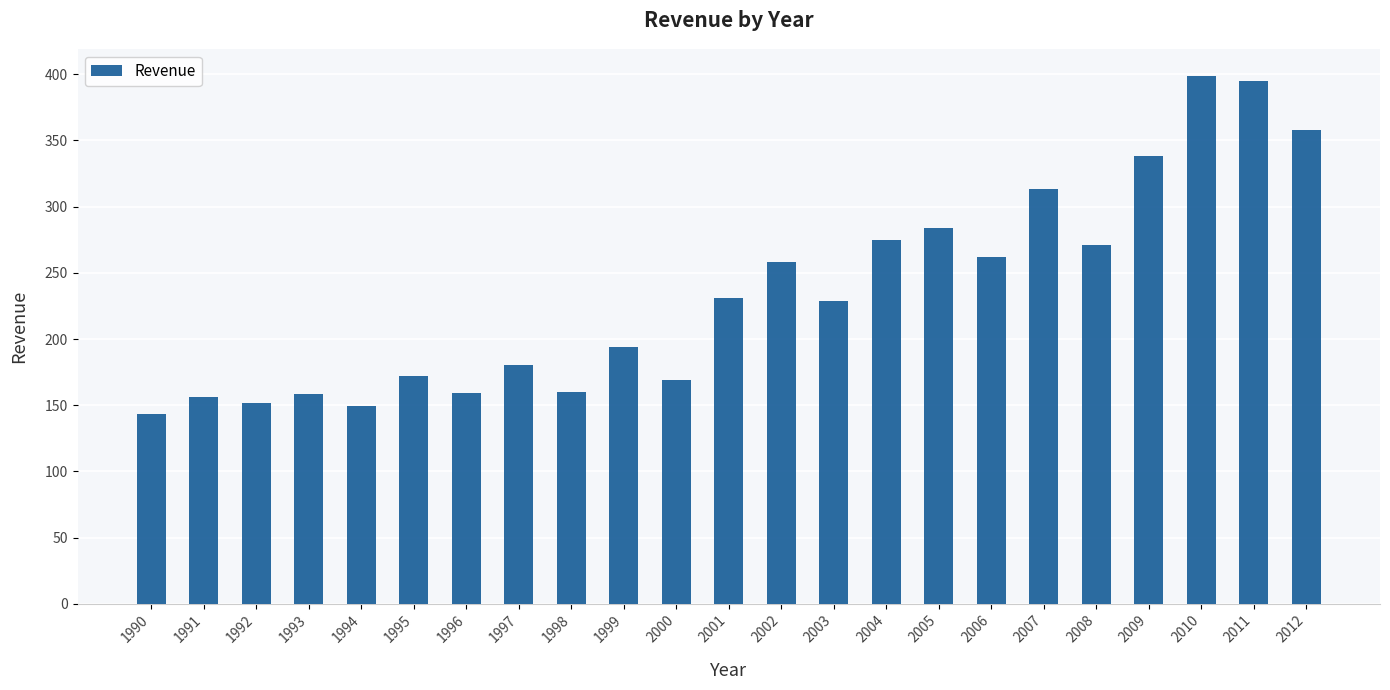

What is the ratio of the value at 1999 to the value at 1998?

1.2